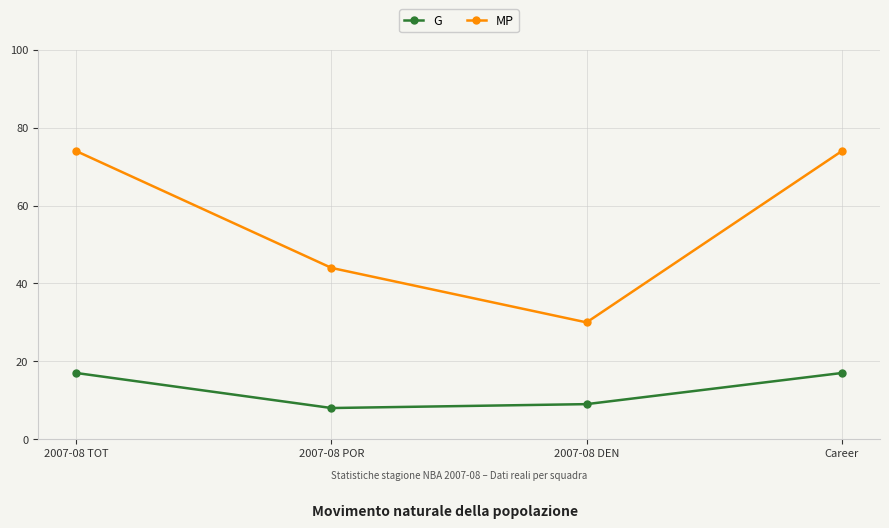

What is the difference between the highest and lowest values at 2007-08 POR?

36